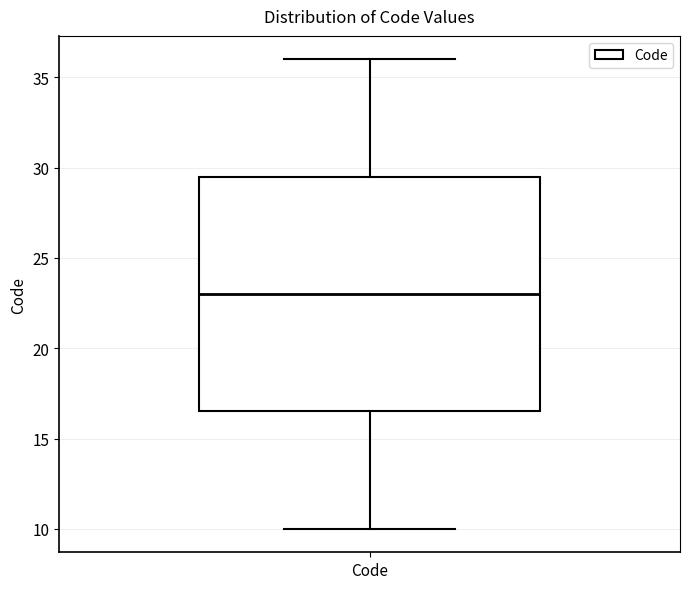

Where does the upper whisker of the box for Code end on the y-axis? The values are not printed on the chart, so give them approximately, as read against the axis.

36.0